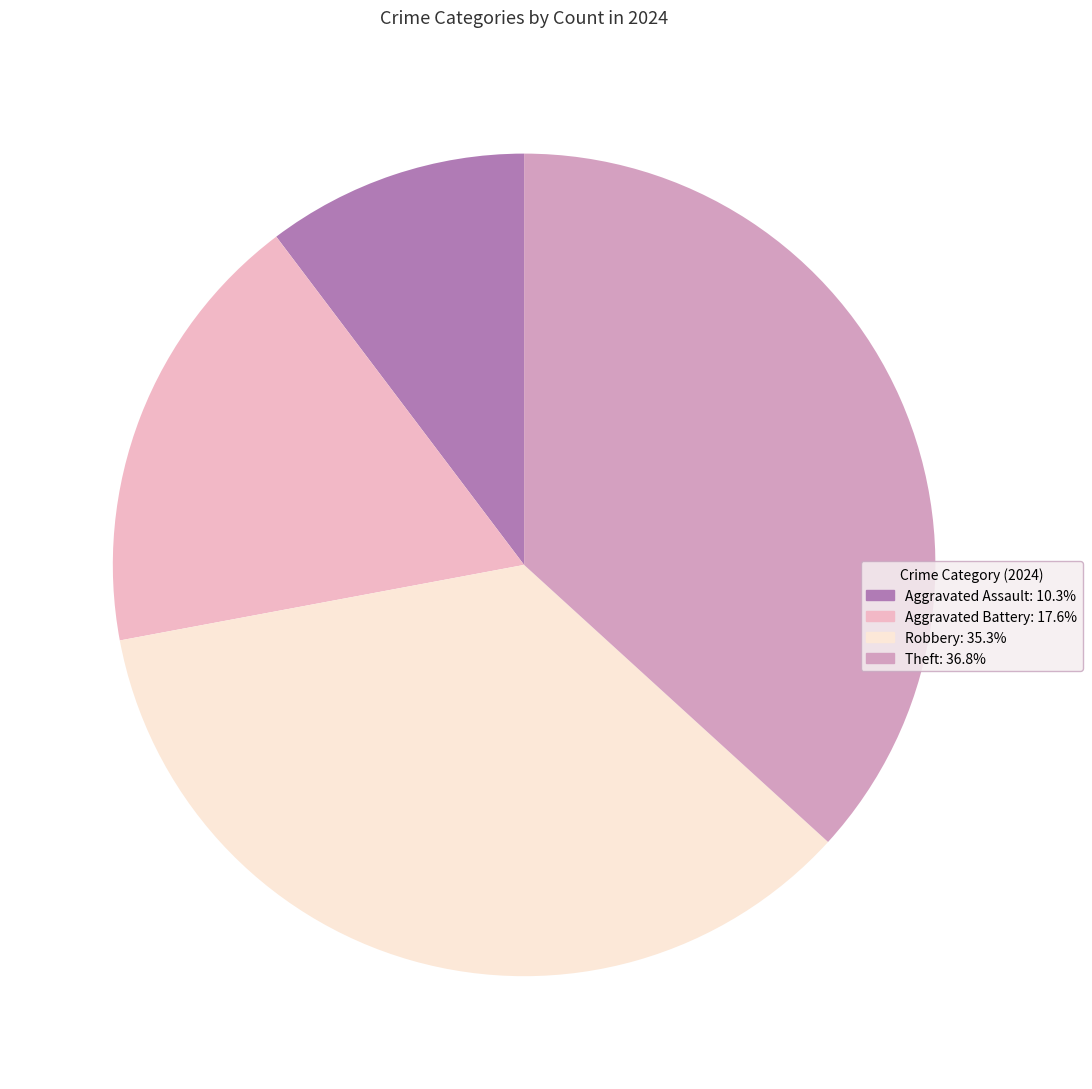

Is it true that Aggravated Battery is 30% of the pie?

False